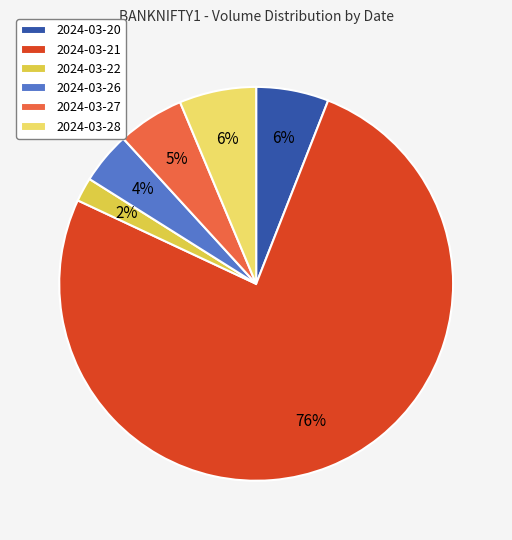

How many segments does this pie chart have?

6